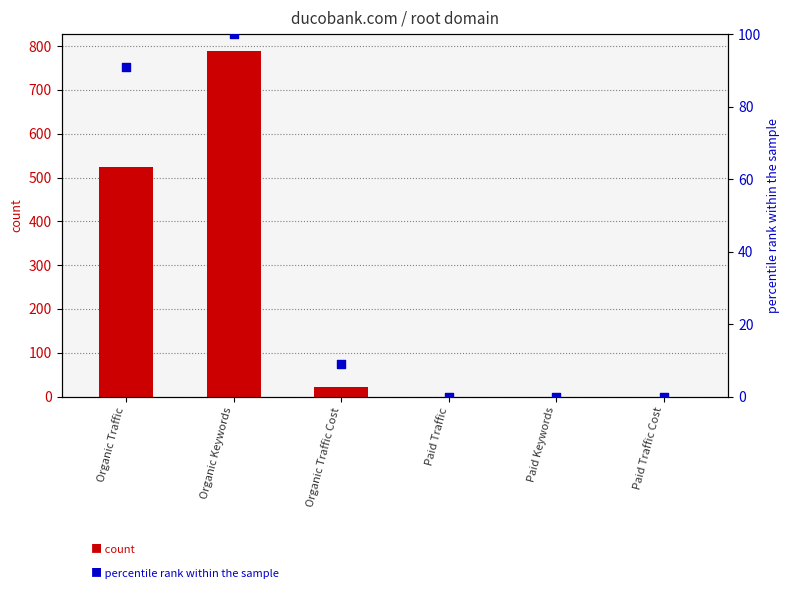

Which series has the largest Y range (max minus min)?

count